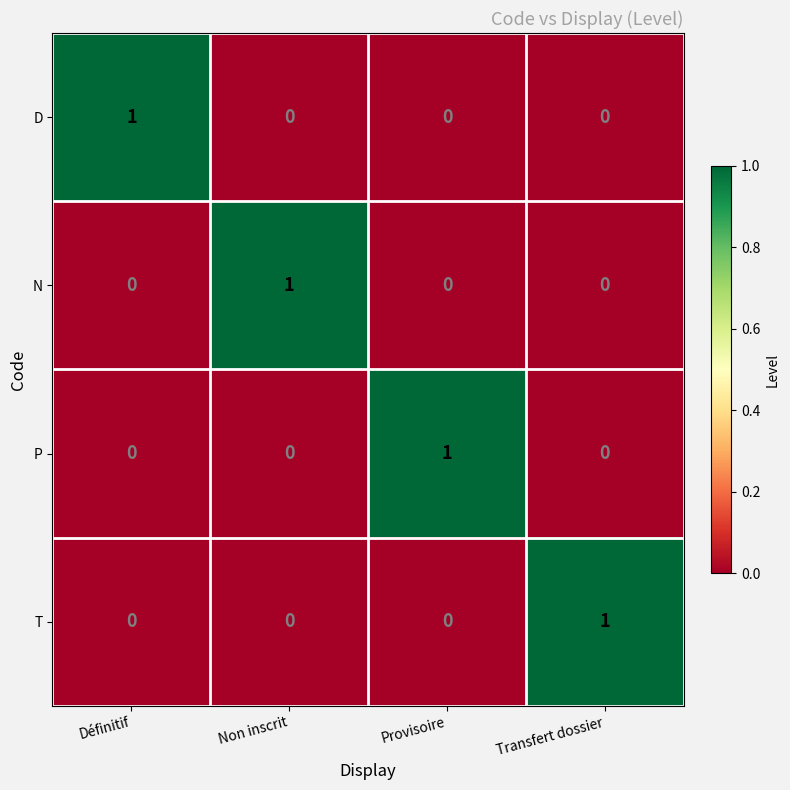

How many series are shown in this chart?

4